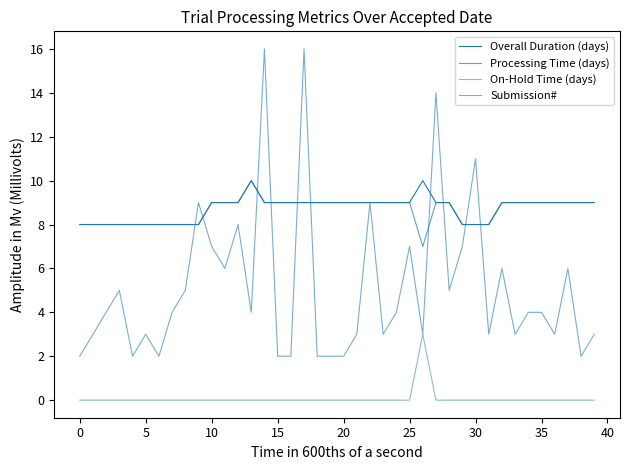

Does the chart display data point markers on the line(s)?

No